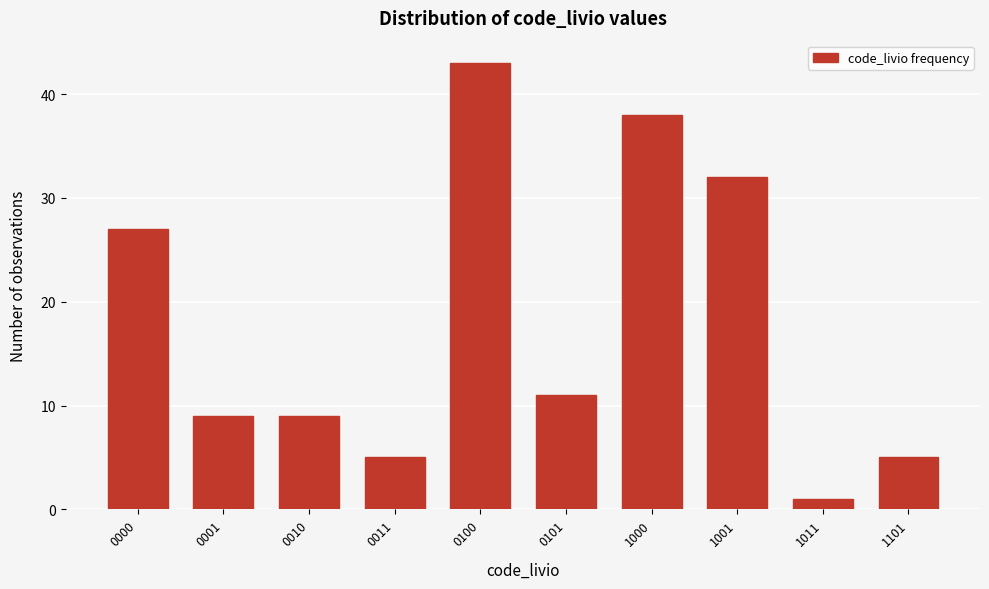

Reading right to left, transcribe all the data shown in this chart.

1101=5	1011=1	1001=32	1000=38	0101=11	0100=43	0011=5	0010=9	0001=9	0000=27